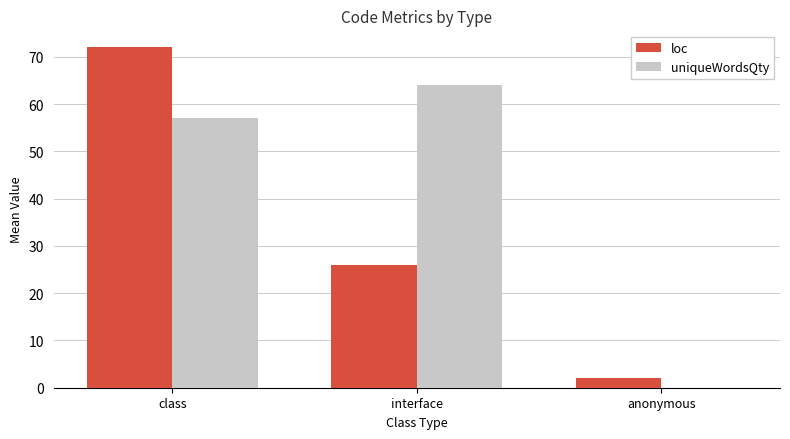

Count the number of data series in this chart.

2